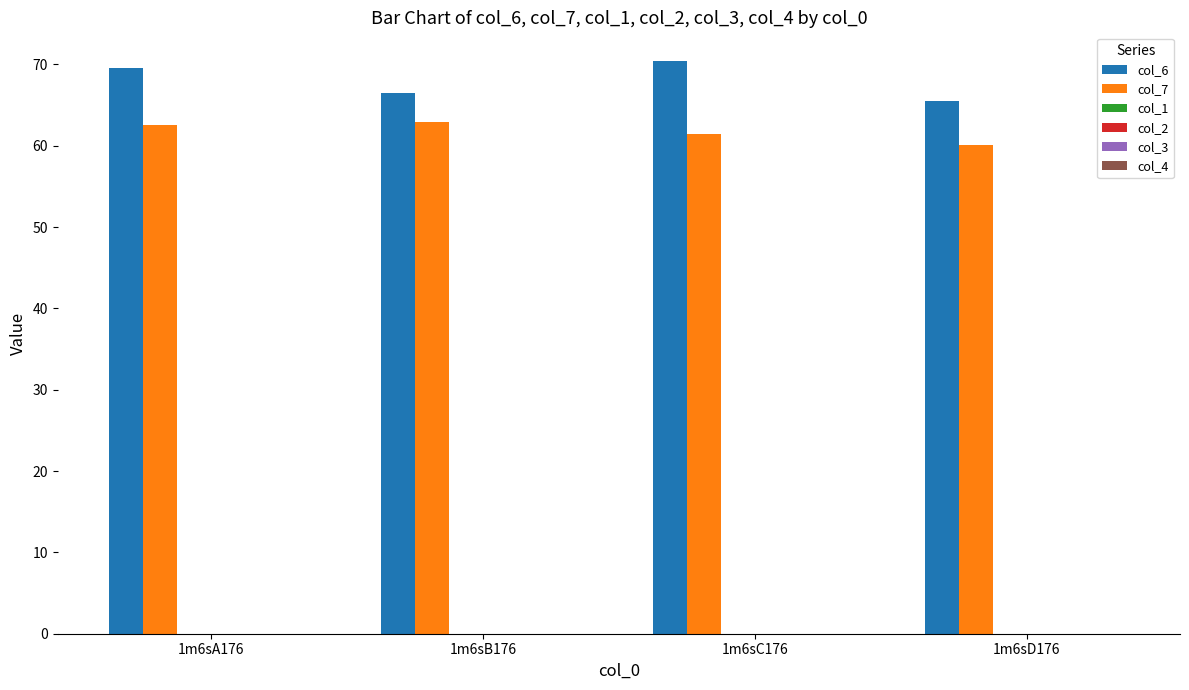

What is the label of the 1st bar from the left?

1m6sA176